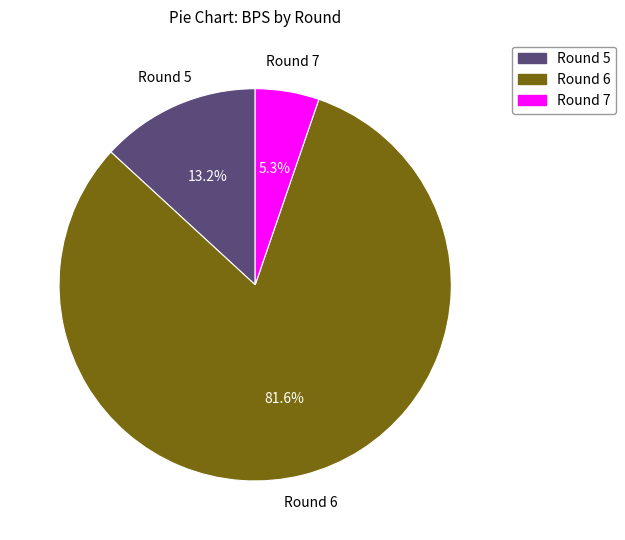

Is there any slice that represents more than half of the pie?

Yes